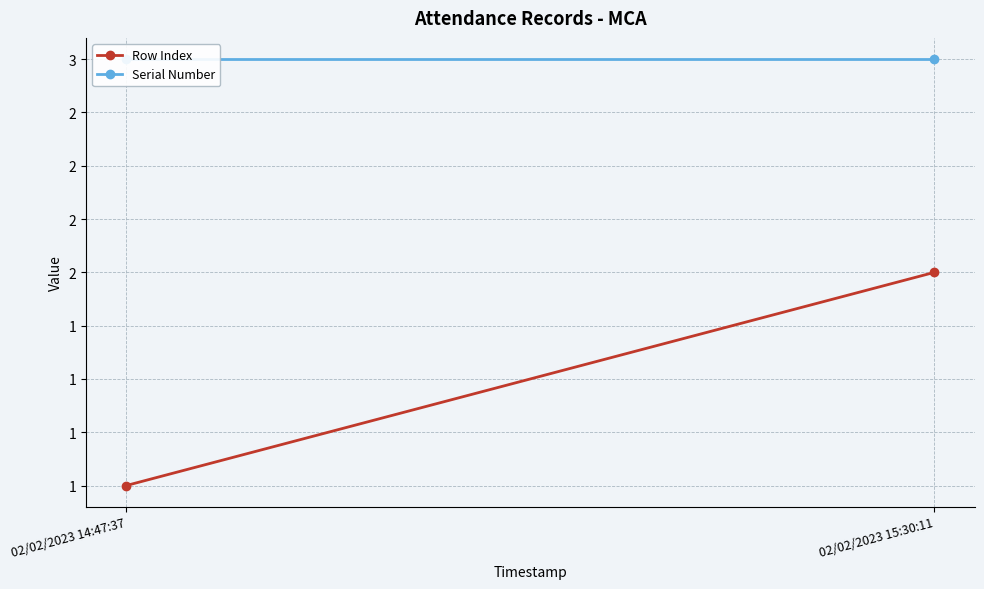

What is the sum of the Row Index values at 02/02/2023 14:47:37 and 02/02/2023 15:30:11?

3